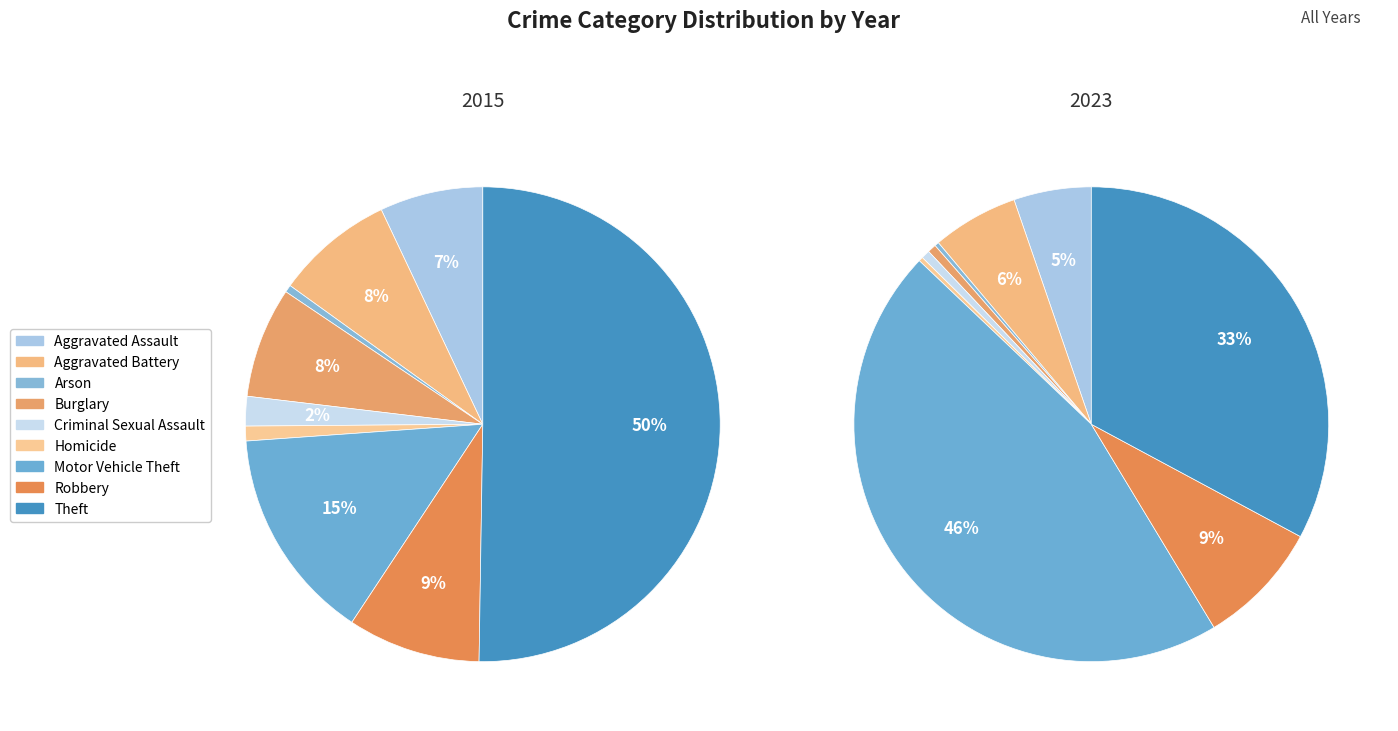

What is the smallest slice in the pie chart?

Arson